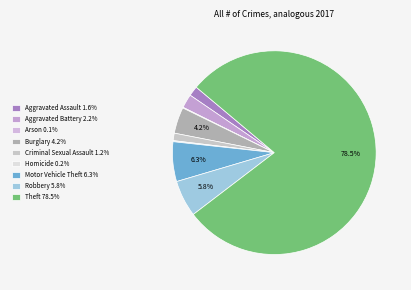

True or false: Criminal Sexual Assault accounts for 11% of the total.

False